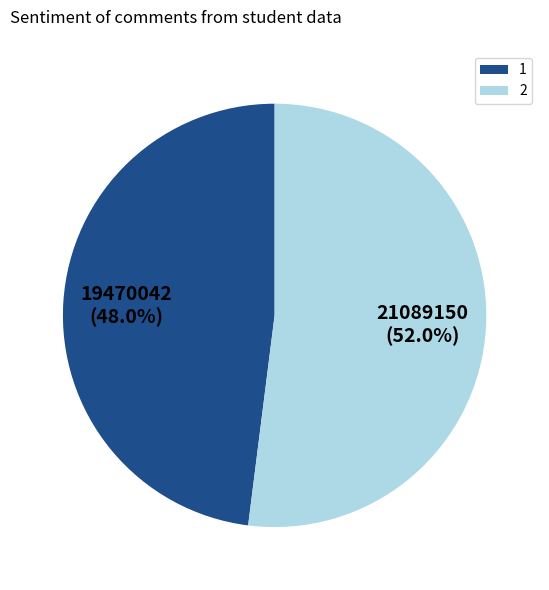

What is the total percentage of 1 and 2?

100.0%